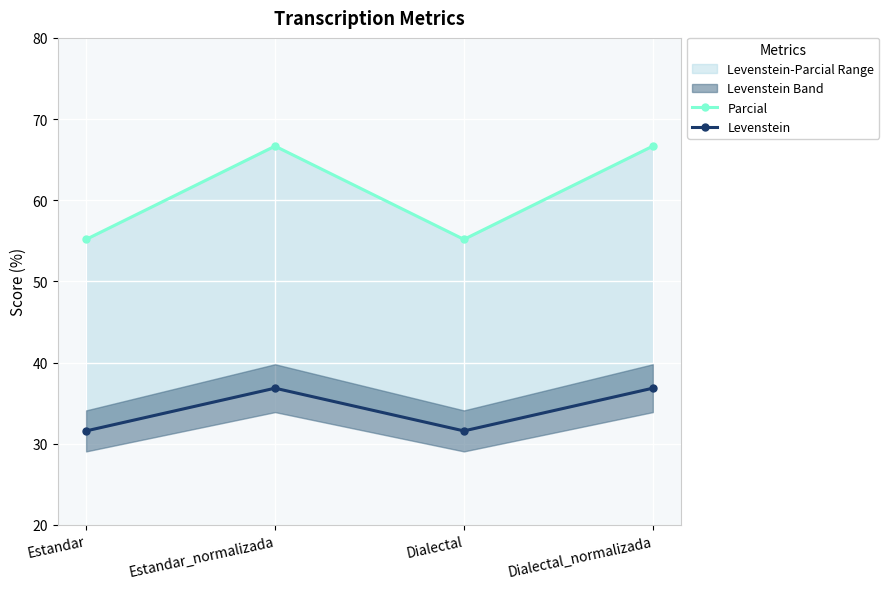

How many data points in Parcial are above 66?

2